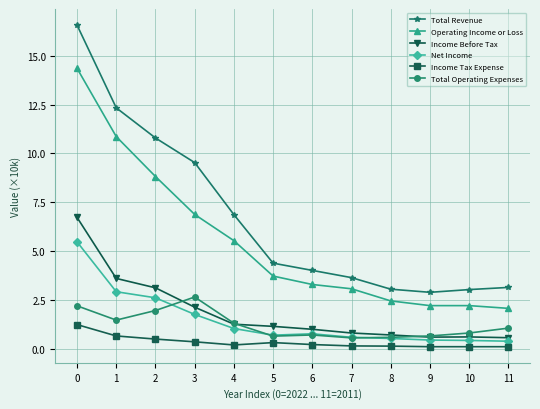

What is the highest value of the Income Before Tax series?

6.7